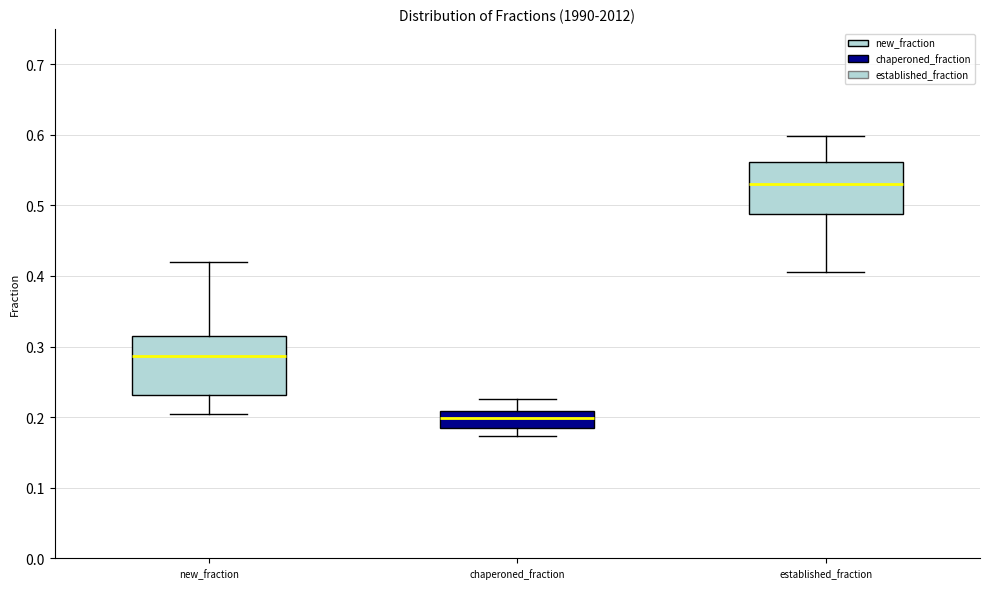

Reading left to right, read every box against the y-axis: the position of its median line, the range the box covers, and the ends of its whiskers. The values are not printed on the chart, so give them approximately, as read against the axis.

new_fraction: median 0.29, box 0.23 to 0.32, whiskers 0.20 to 0.42
chaperoned_fraction: median 0.20, box 0.18 to 0.21, whiskers 0.17 to 0.23
established_fraction: median 0.53, box 0.49 to 0.56, whiskers 0.41 to 0.60